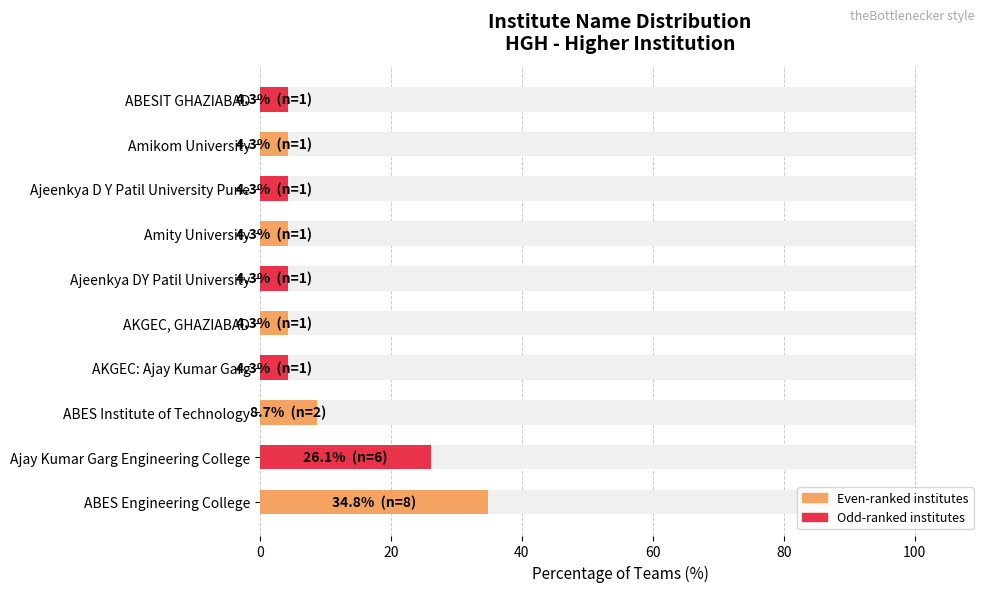

What is the minimum value shown in the chart?

4.3